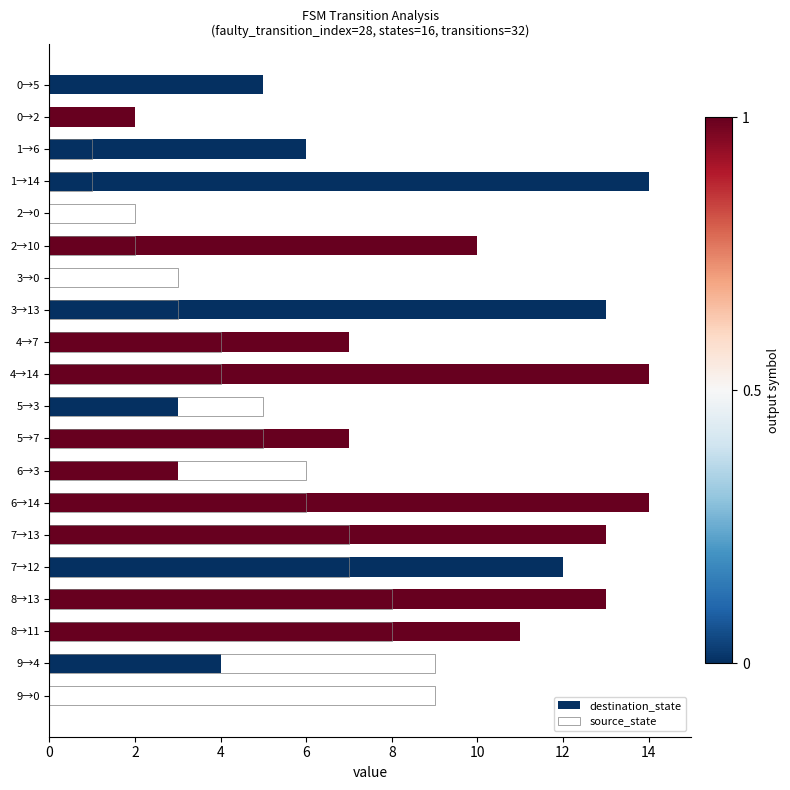

Reading left to right, list all the values displayed in this chart.

destination_state: 5	2	6	14	0	10	0	13	7	14	3	7	3	14	13	12	13	11	4	0
source_state: 0	0	1	1	2	2	3	3	4	4	5	5	6	6	7	7	8	8	9	9